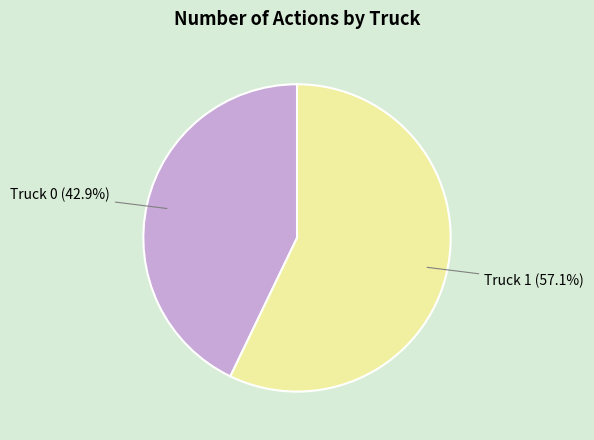

What percentage do Truck 0 and Truck 1 together represent?

100.0%